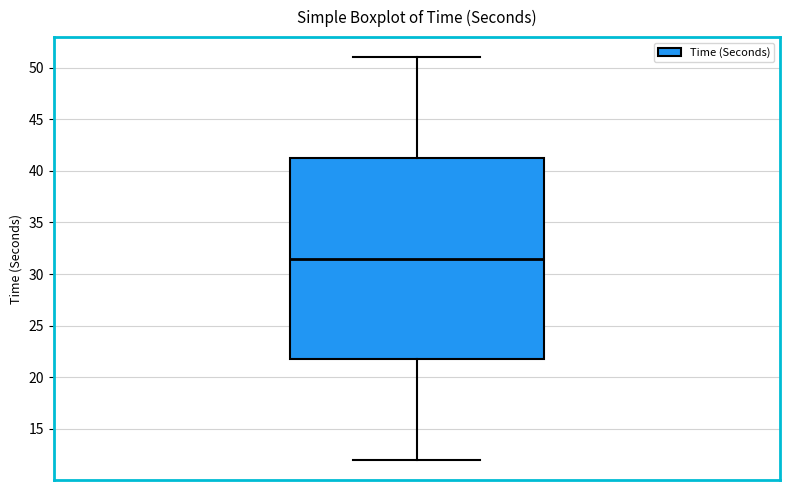

Read this box plot against the y-axis: the position of the median line, the range covered by the box, and the ends of both whiskers. The values are not printed on the chart, so give them approximately, as read against the axis.

median 31.5, box 22.0 to 41.5, whiskers 12.0 to 51.0